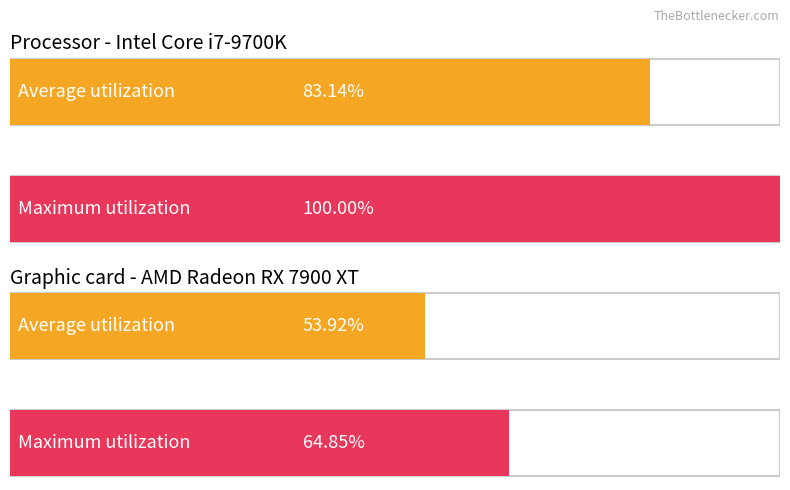

Count the number of categories in the chart.

4